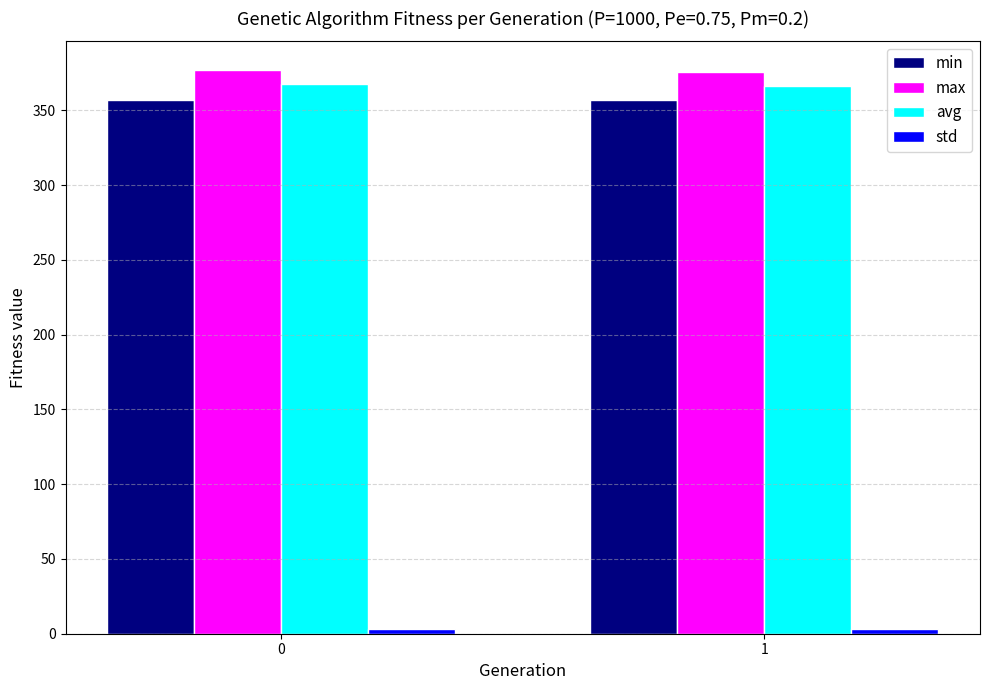

The value of max at 1 is 254.0. True or false?

False